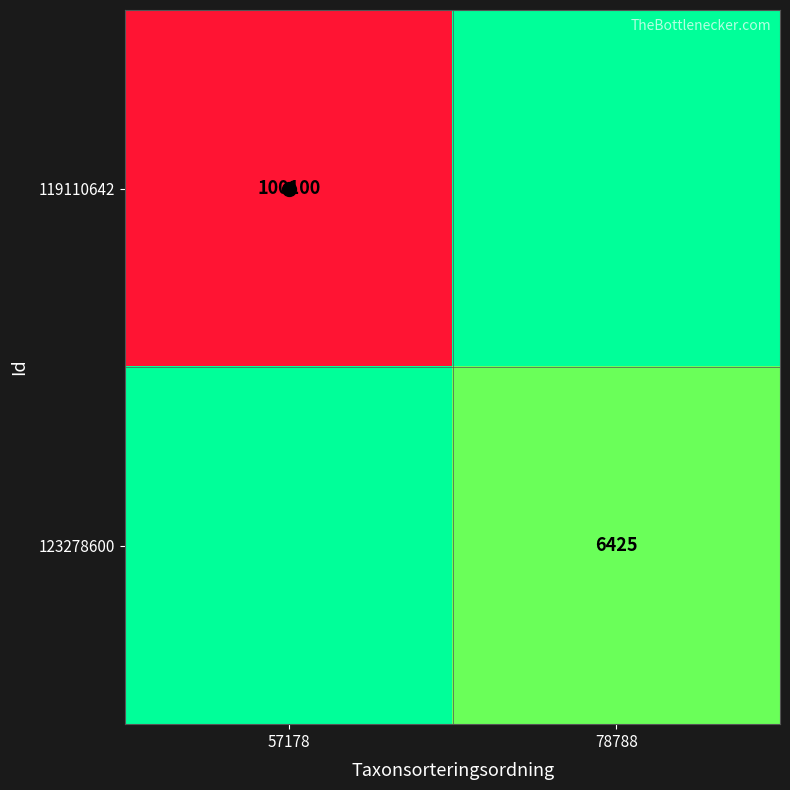

List the series in order of their peak value, lowest first.

123278600, 119110642